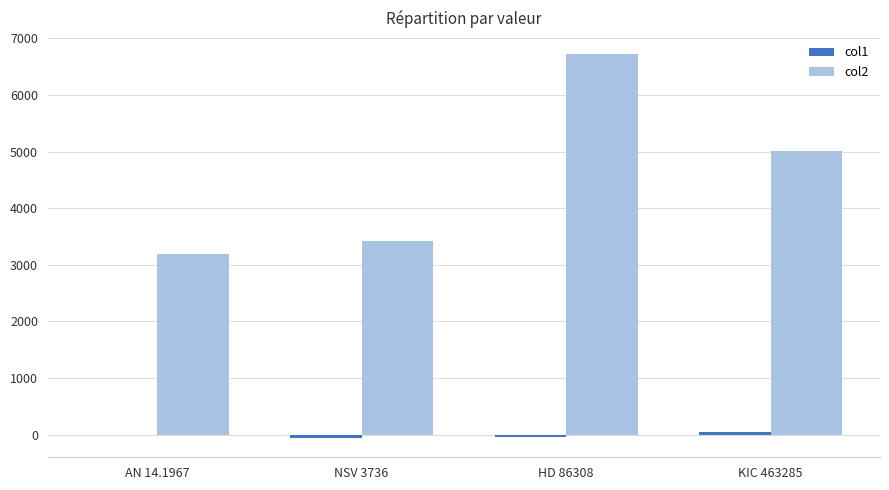

At which category is the sum across all series the highest?

HD 86308